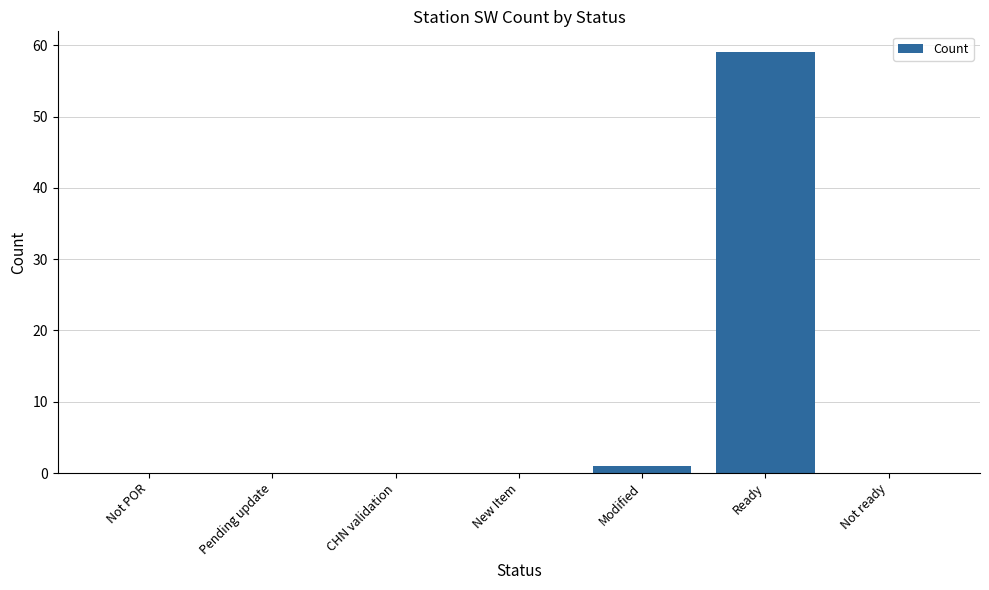

What is the greatest value displayed?

59